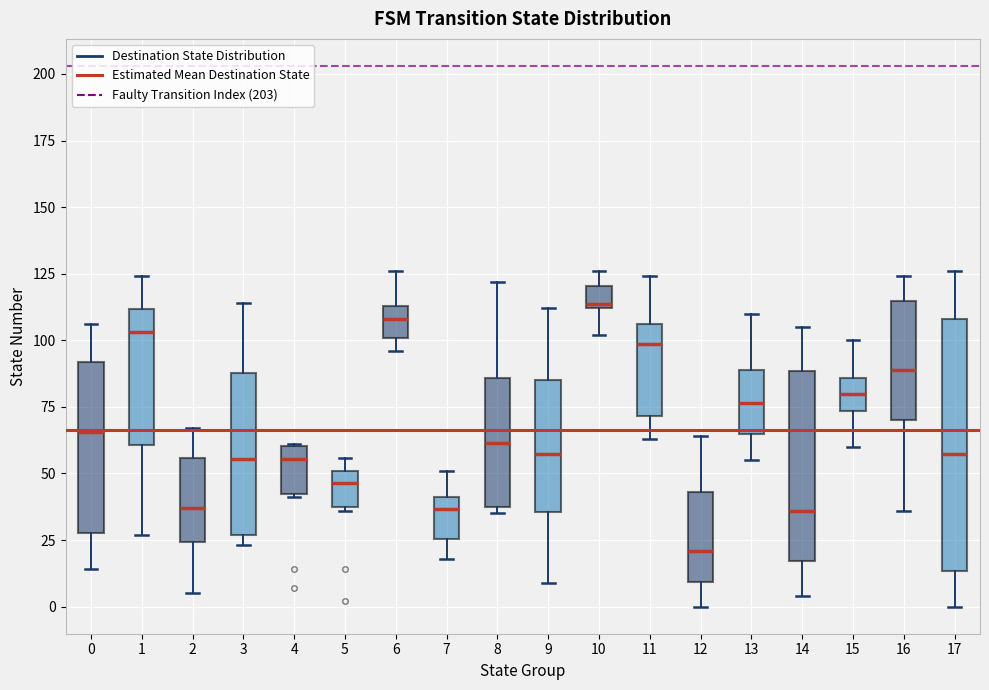

Which box's median line is the lowest?

12